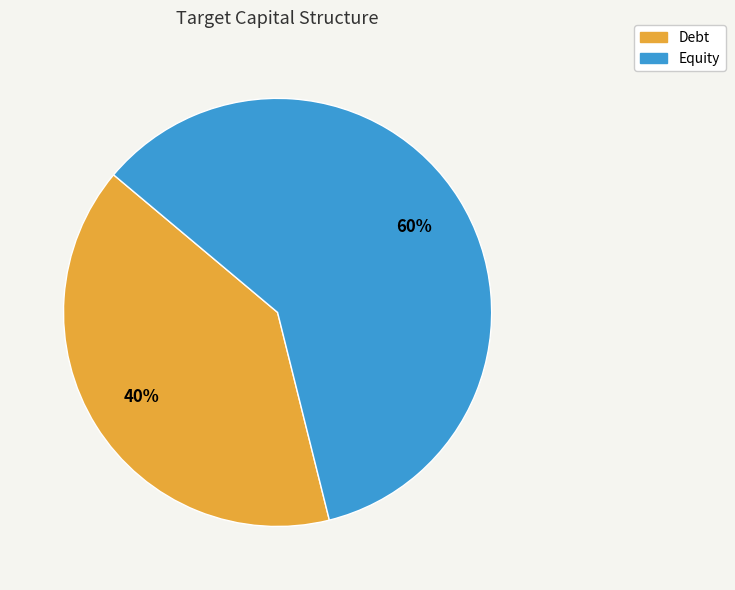

What percentage is the Debt slice, to the nearest percent?

40%